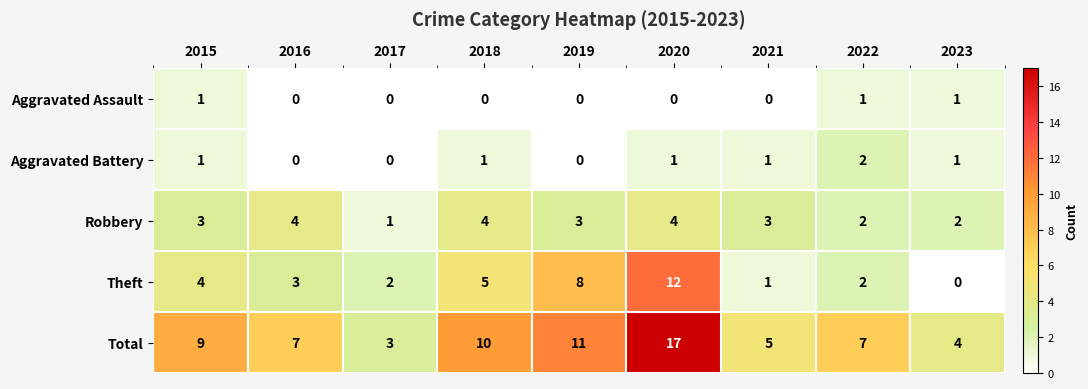

How many categories are shown in the chart?

9